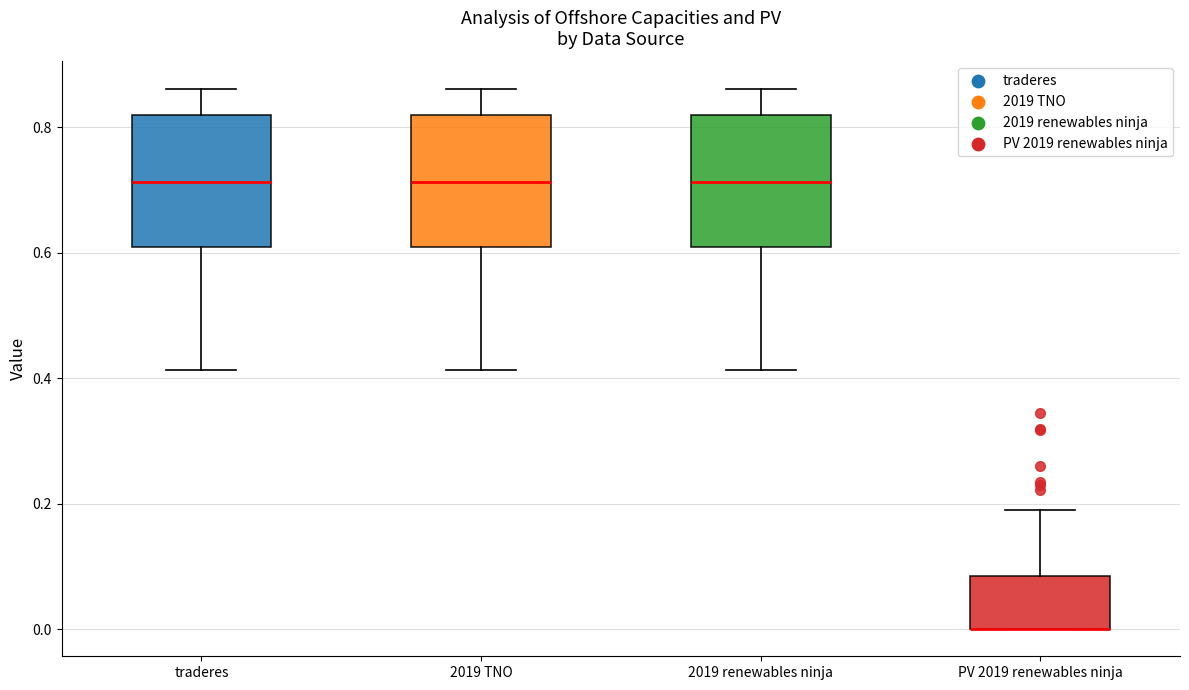

Where does the lower whisker of the box for traderes end on the y-axis? The values are not printed on the chart, so give them approximately, as read against the axis.

0.42